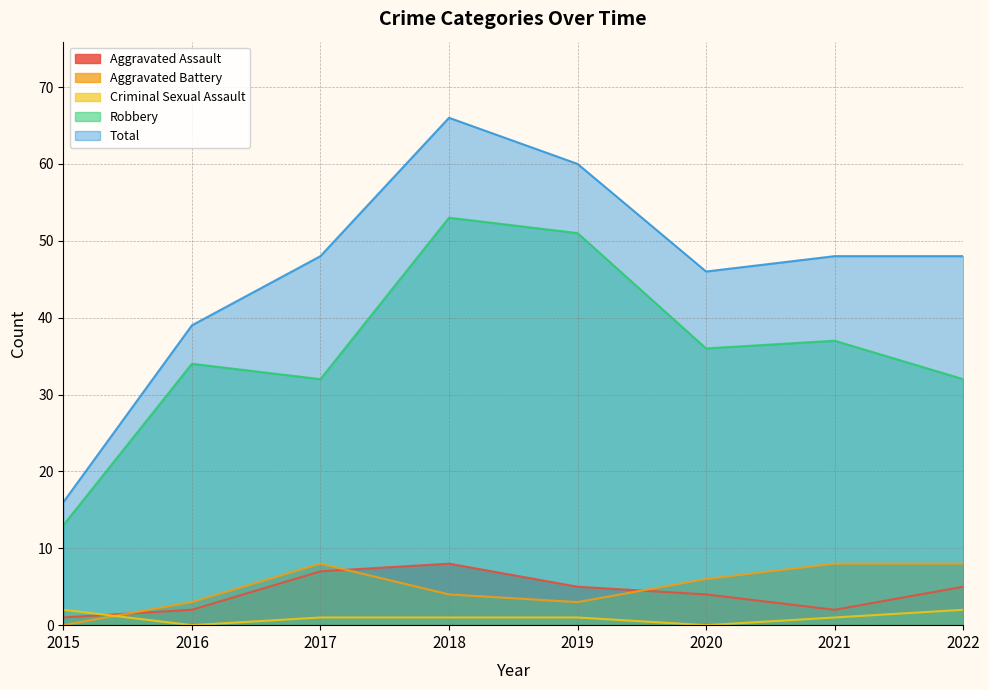

What is the difference between the highest and lowest values at 2021?

47